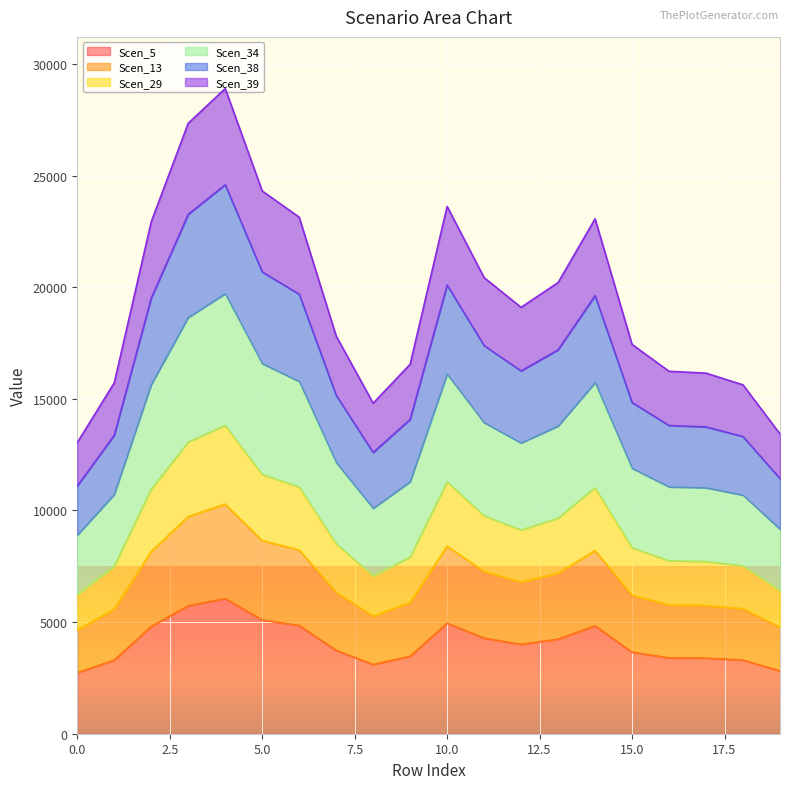

True or false: Scen_5 has more than 1 interior local peaks.

True